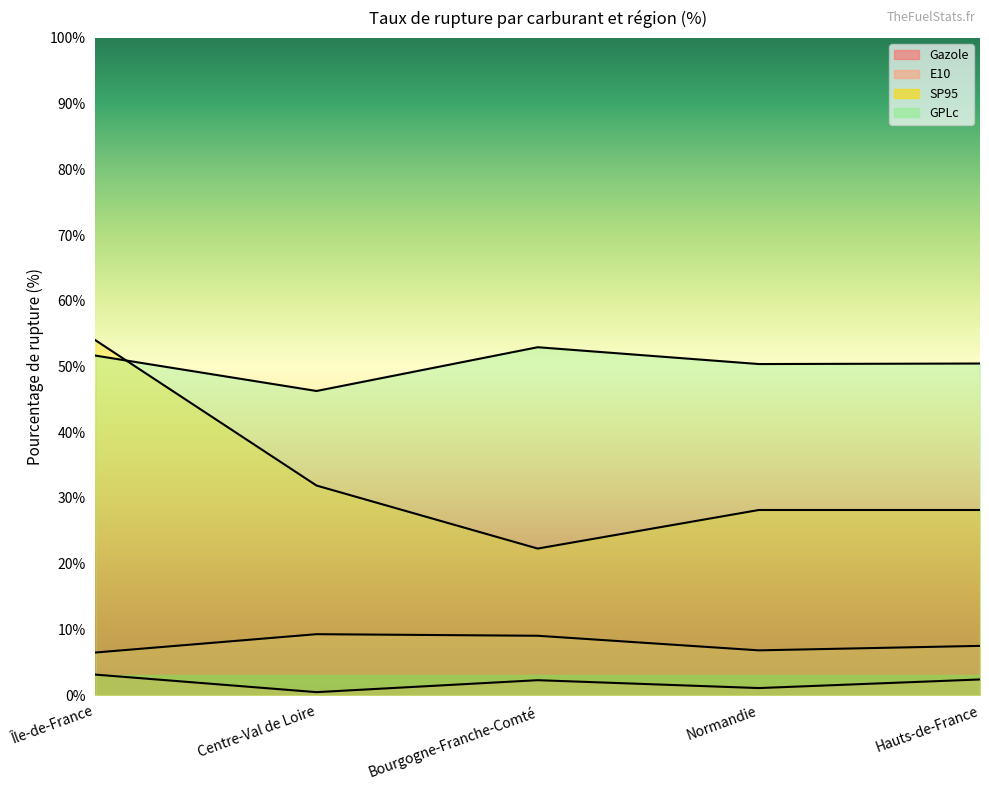

What is the label of the 3rd point from the left?

Bourgogne-Franche-Comté